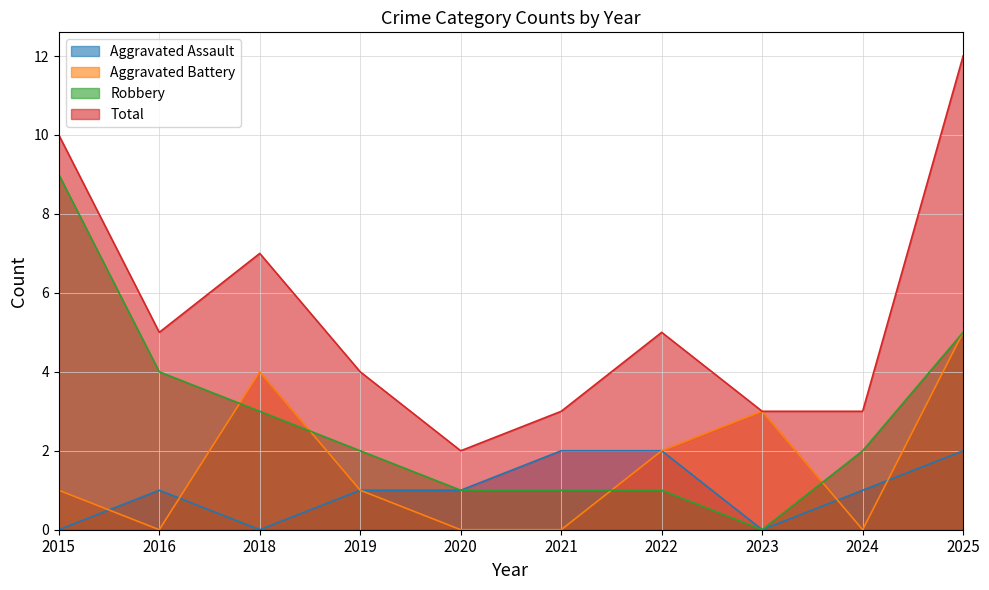

At which label does Aggravated Battery first exceed 1?

2018